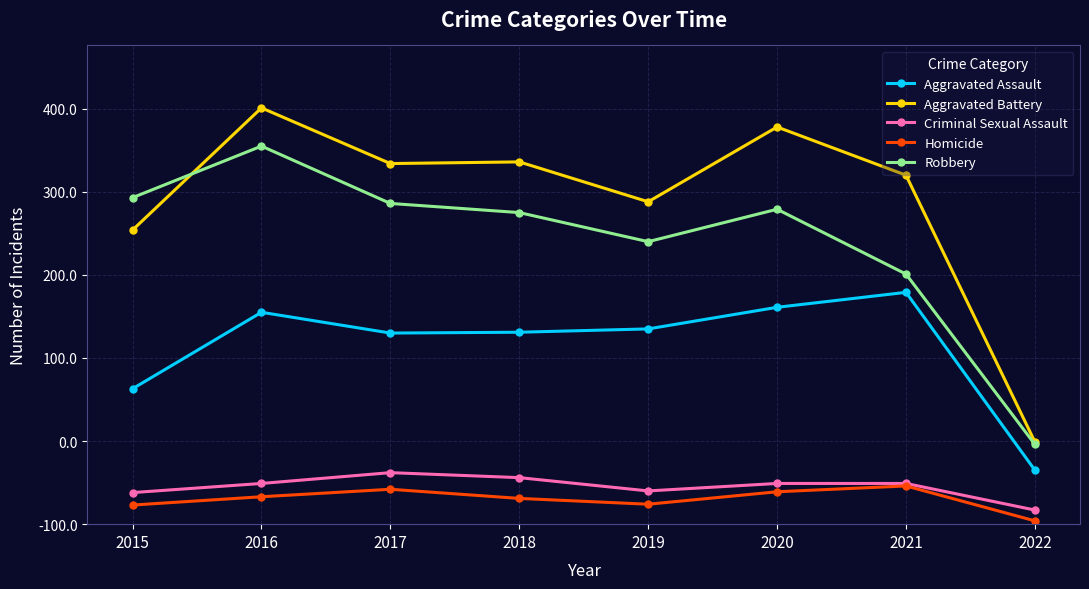

Is this an area chart (filled region under the line)?

No